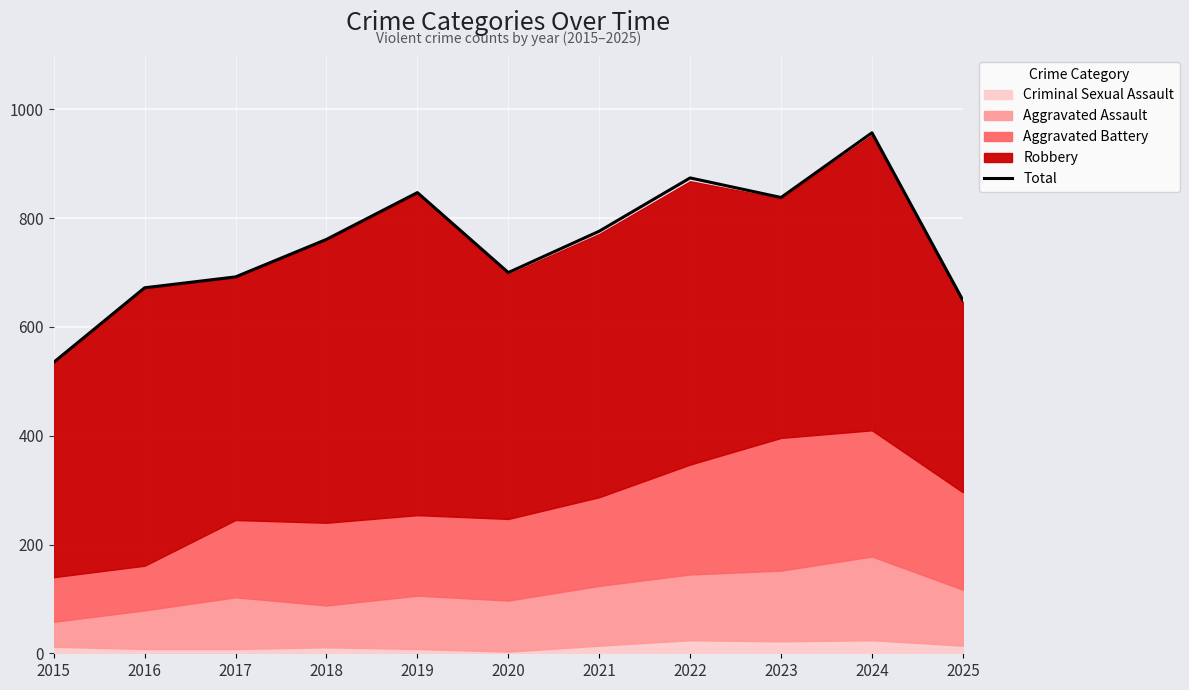

What is the lowest value of the Total series?

535